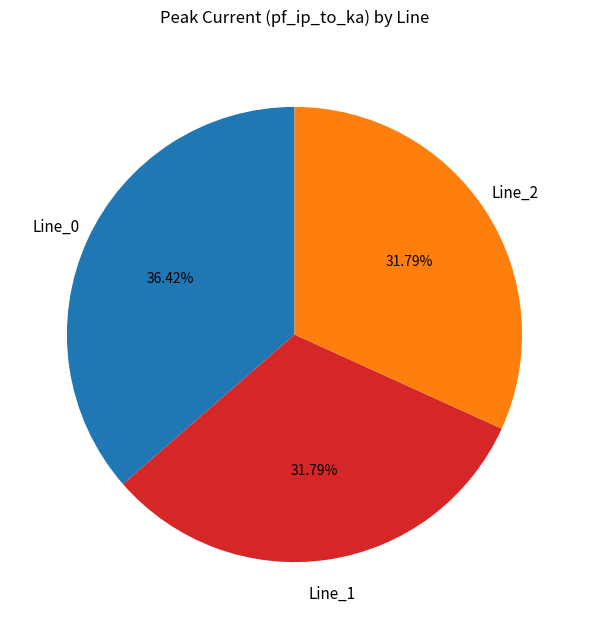

To the nearest percent, what is the difference between the largest and smallest slice percentages?

5%